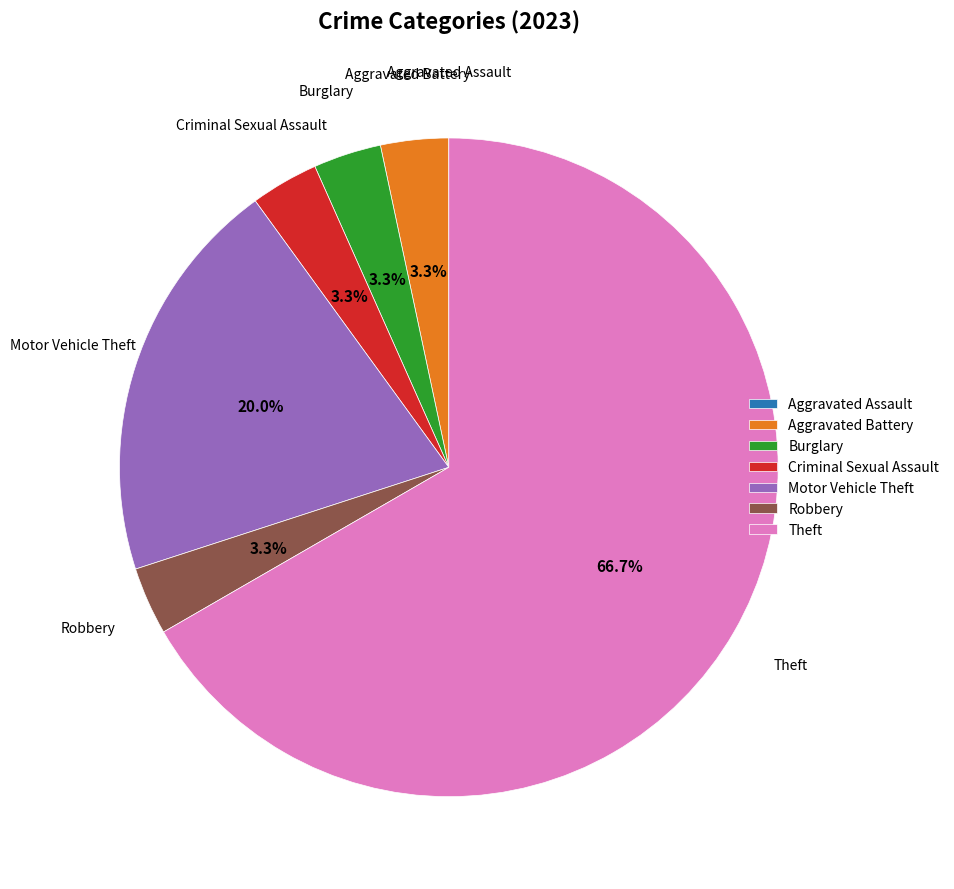

Which category has the biggest portion of the pie?

Theft